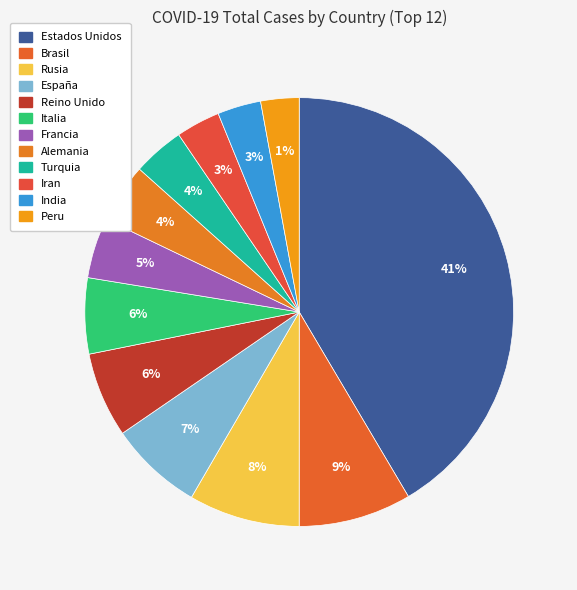

Is there a majority slice in this chart?

No